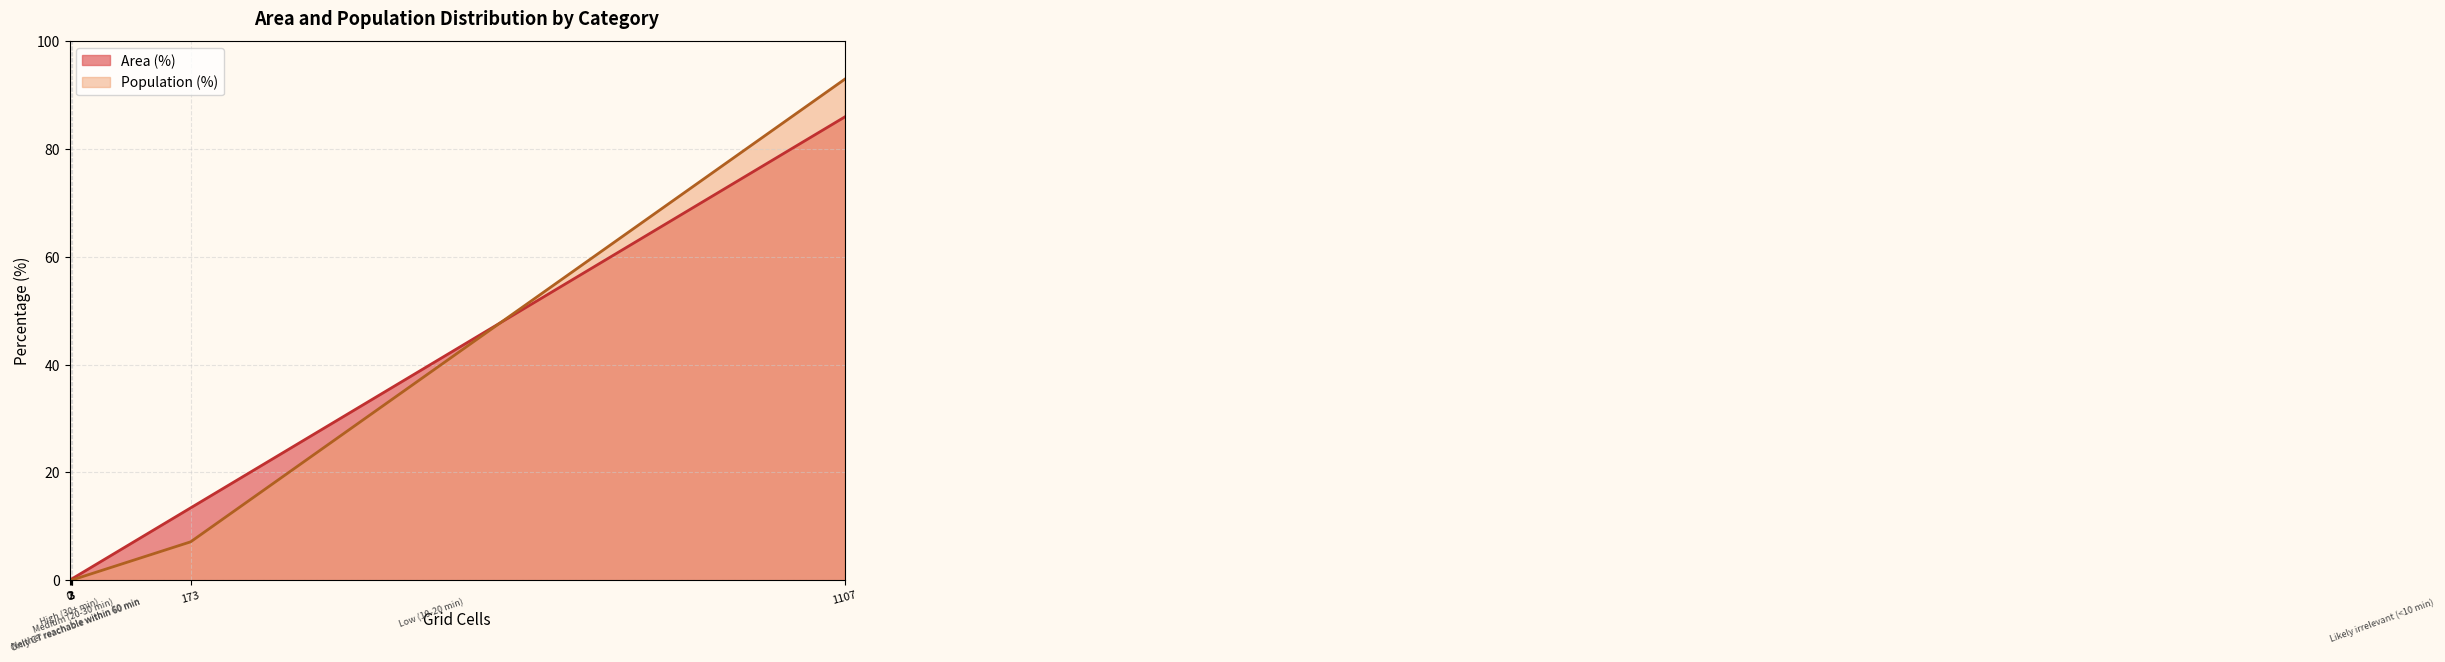

What position from the left is Likely irrelevant (<10 min)?

6